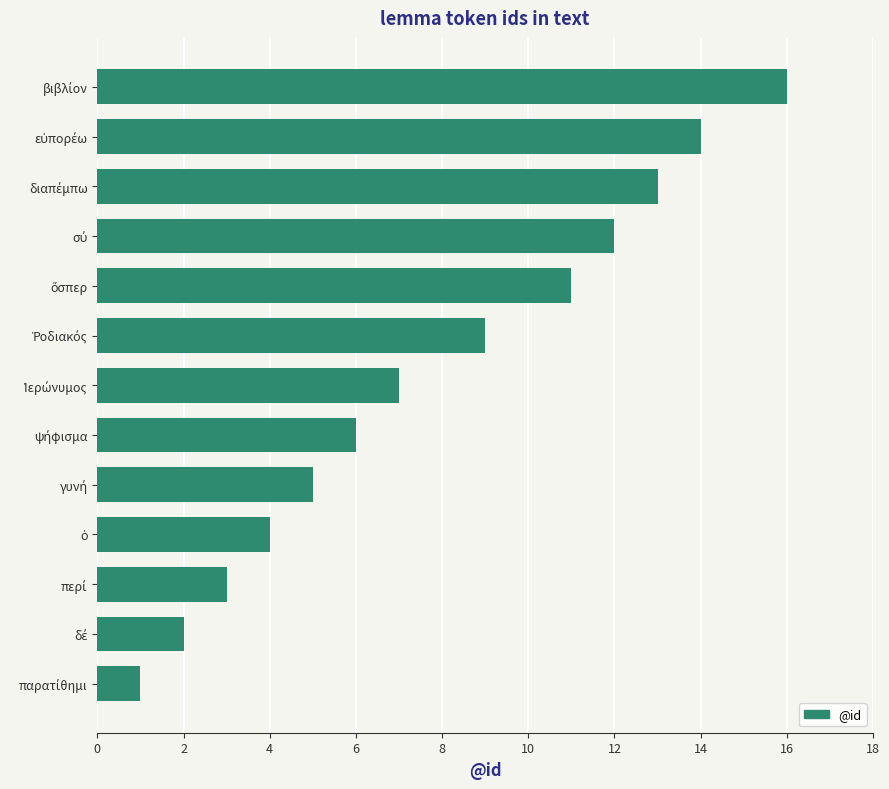

What is the greatest value displayed?

16